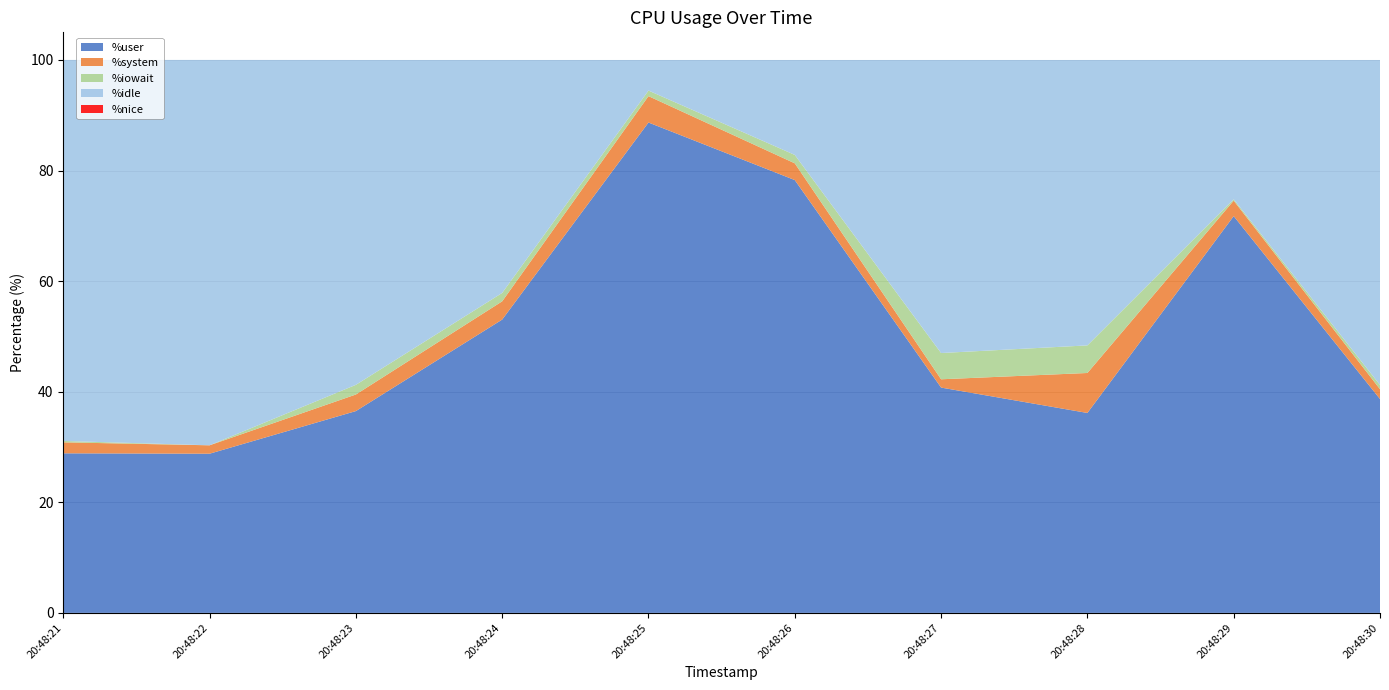

Reading right to left, list all the values displayed in this chart.

%user: 20:48:30=38.7	20:48:29=71.8	20:48:28=36.2	20:48:27=40.8	20:48:26=78.3	20:48:25=88.7	20:48:24=53.0	20:48:23=36.5	20:48:22=28.8	20:48:21=28.9
%system: 20:48:30=1.8	20:48:29=2.8	20:48:28=7.2	20:48:27=1.5	20:48:26=3.0	20:48:25=4.8	20:48:24=3.3	20:48:23=3.0	20:48:22=1.5	20:48:21=2.0
%iowait: 20:48:30=0.8	20:48:29=0.2	20:48:28=5.0	20:48:27=4.8	20:48:26=1.5	20:48:25=1.0	20:48:24=1.5	20:48:23=1.8	20:48:22=0.0	20:48:21=0.2
%idle: 20:48:30=58.8	20:48:29=25.2	20:48:28=51.6	20:48:27=53.0	20:48:26=17.2	20:48:25=5.5	20:48:24=42.1	20:48:23=58.8	20:48:22=69.7	20:48:21=68.9
%nice: 20:48:30=0.0	20:48:29=0.0	20:48:28=0.0	20:48:27=0.0	20:48:26=0.0	20:48:25=0.0	20:48:24=0.0	20:48:23=0.0	20:48:22=0.0	20:48:21=0.0